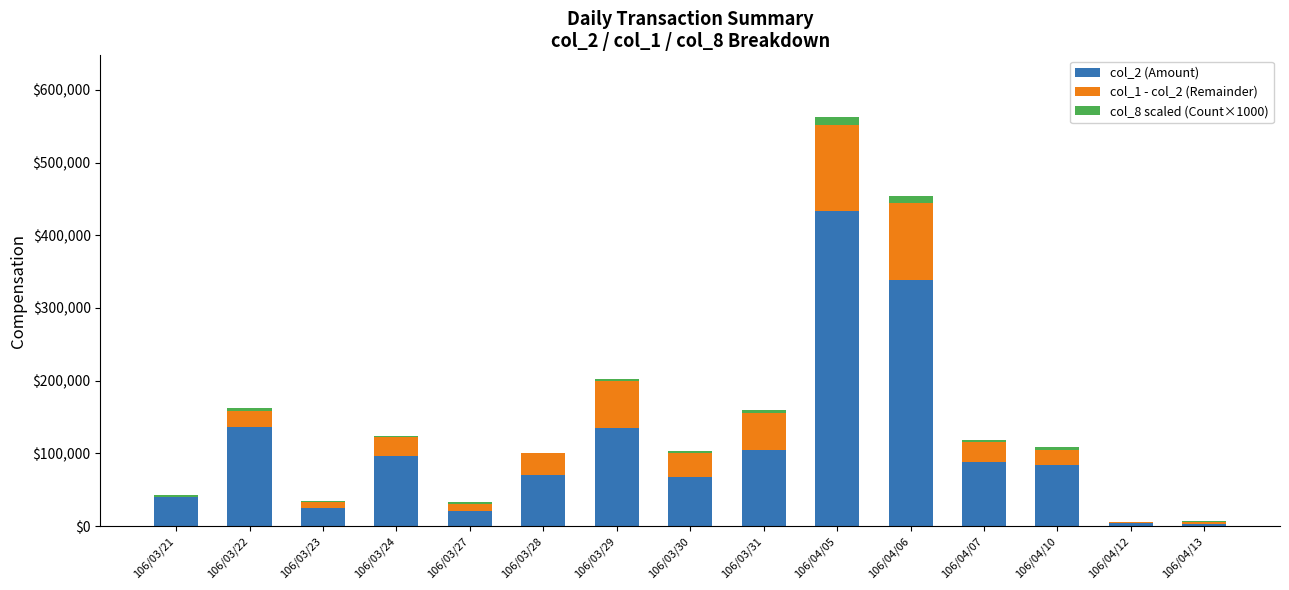

At which category is the sum across all series the highest?

106/04/05